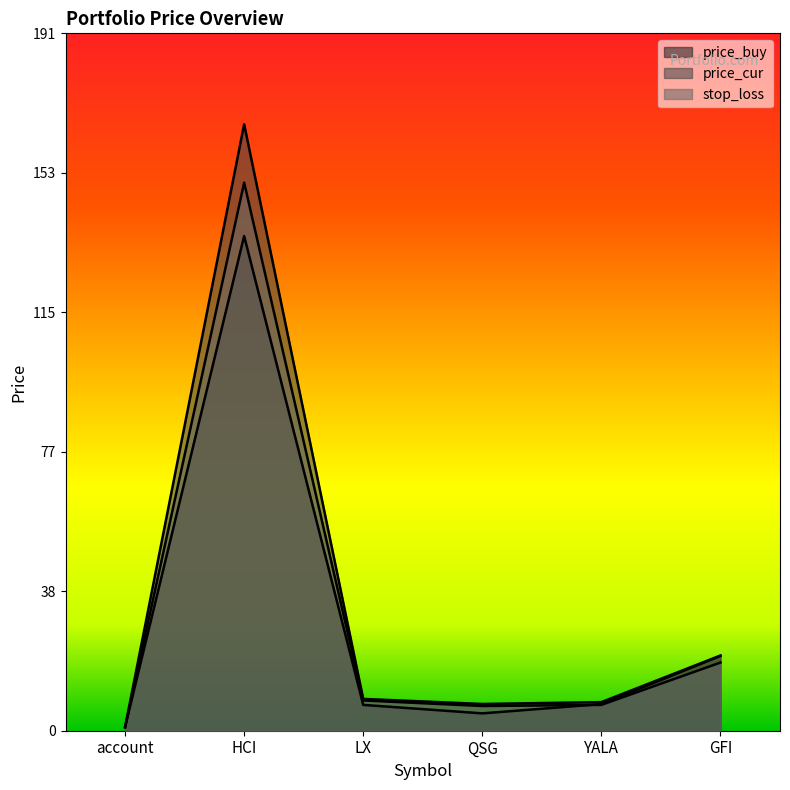

What is the minimum value shown in the chart?

0.9